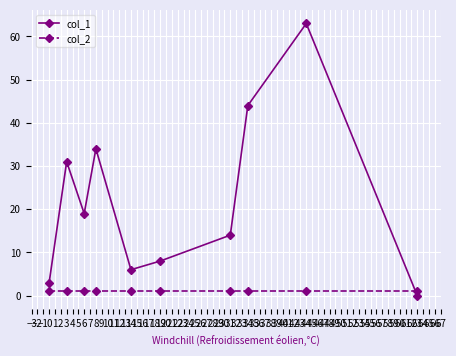

True or false: col_1 has more than 0 points higher than both neighbors.

True